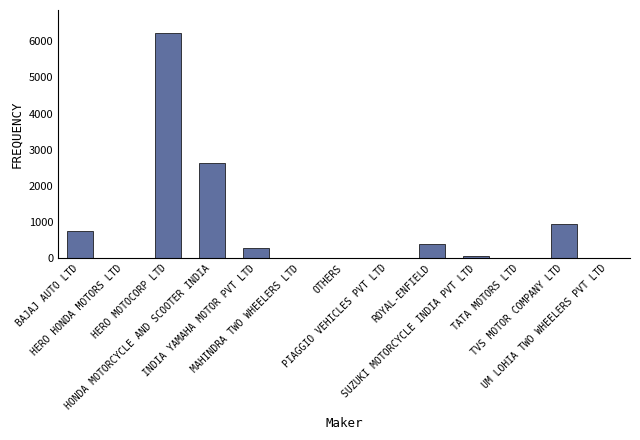

Which label corresponds to the largest value in the chart?

HERO MOTOCORP LTD